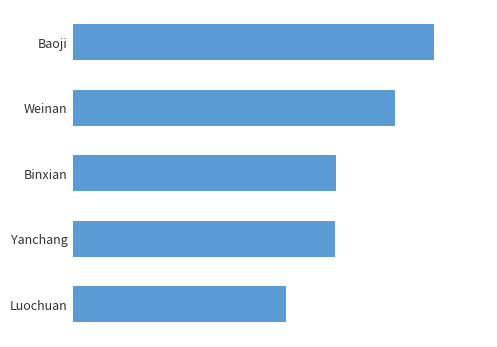

Are the bars horizontal?

Yes